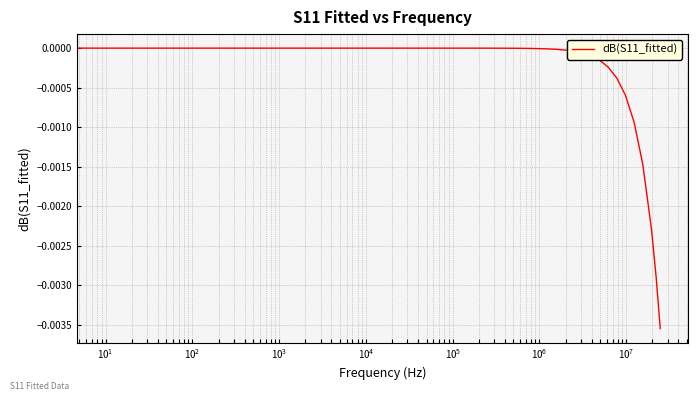

Count the number of data series in this chart.

1